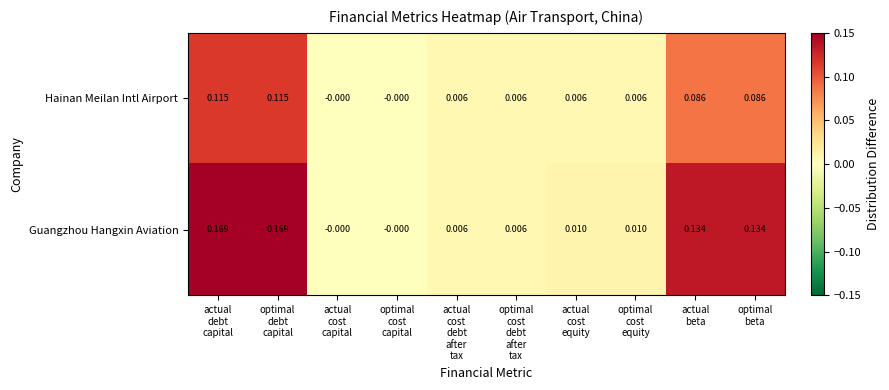

Which series has the largest range (max minus min)?

Guangzhou Hangxin Aviation